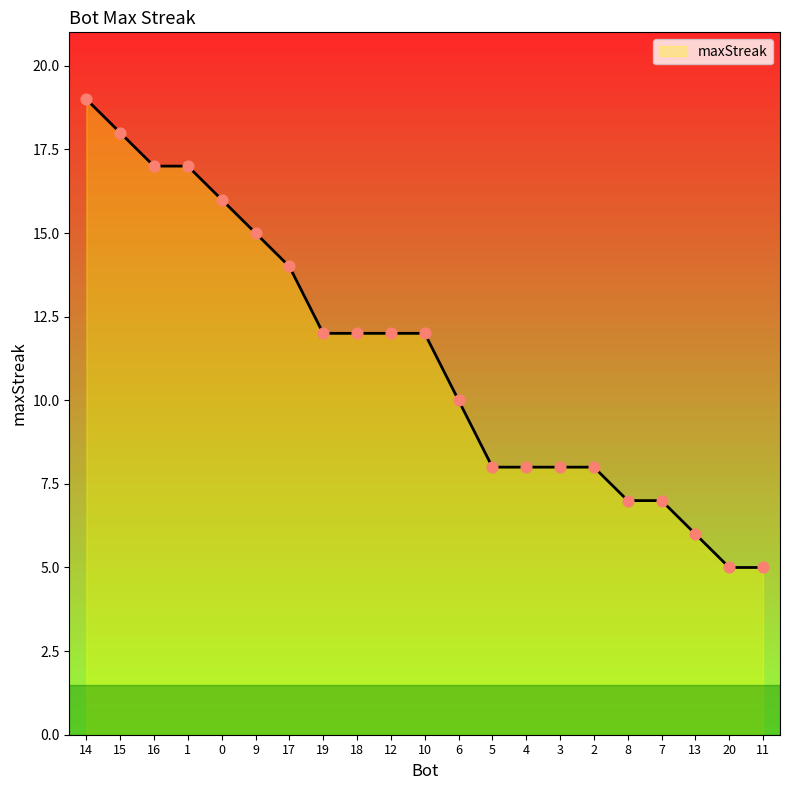

What is the ratio of the value at 7 to the value at 3?

0.9